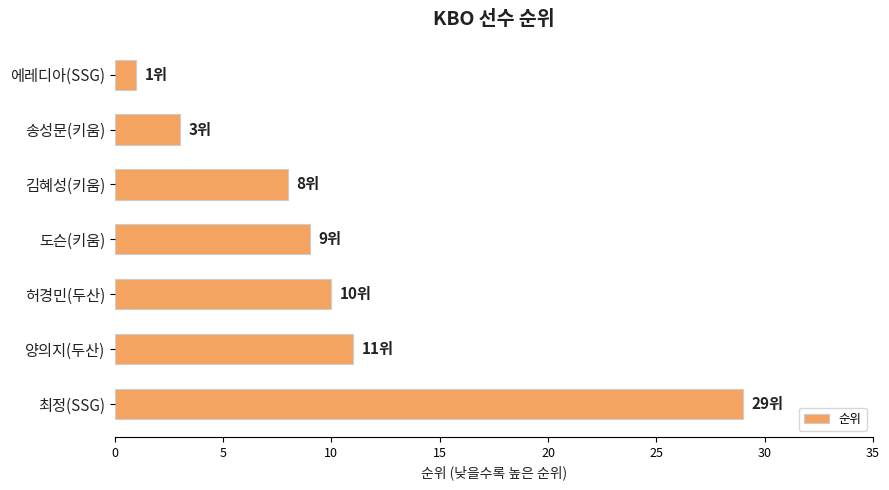

What is the sum of all values?

71